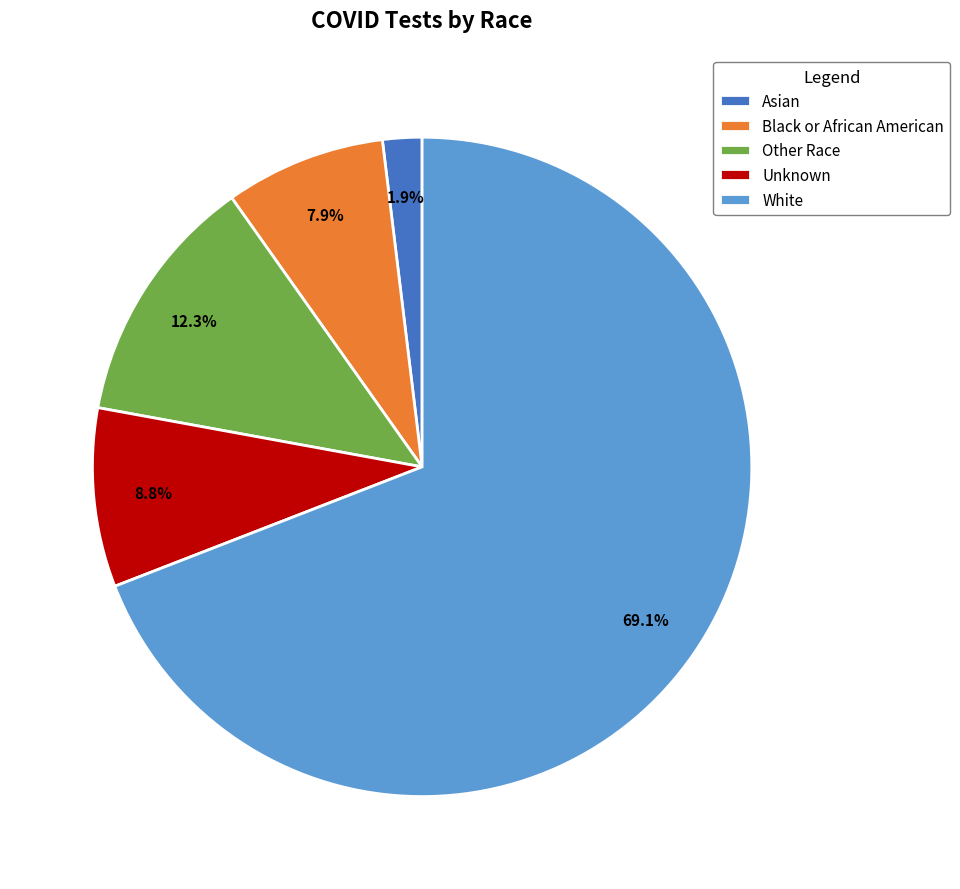

What percentage is the Asian slice, to the nearest percent?

2%